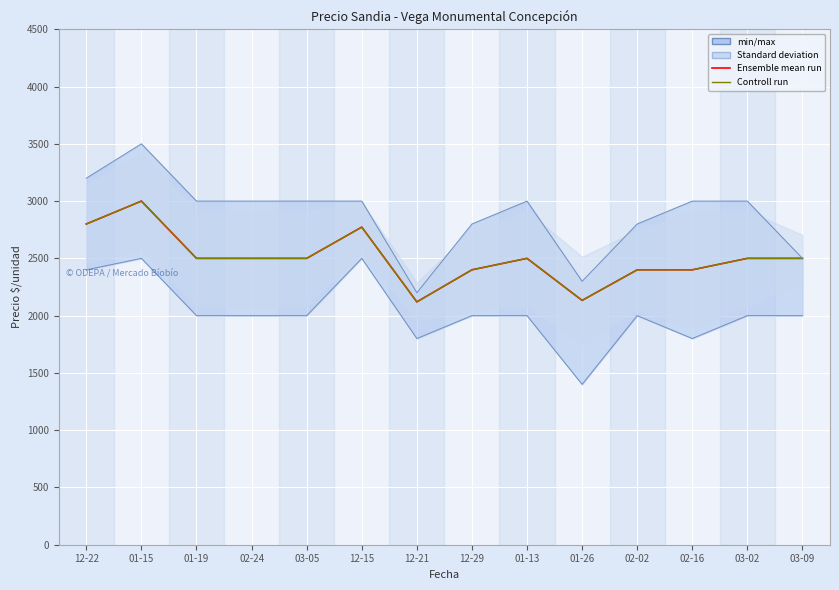

What value does the Ensemble mean run series have at 12-15, to the nearest 100?

2800